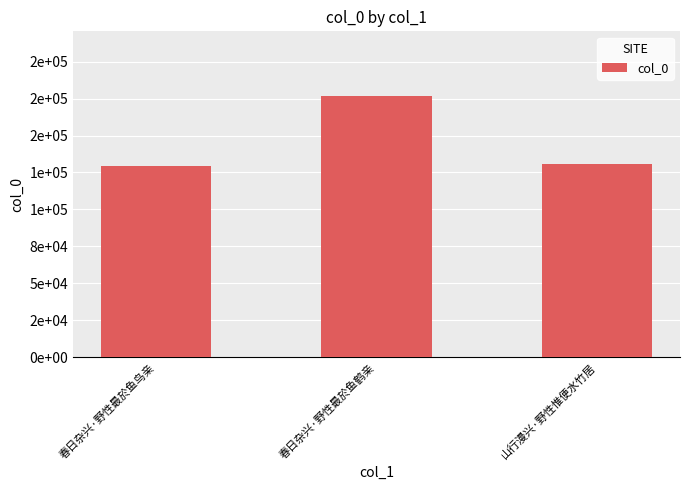

Approximately how many times larger is the value at 春日杂兴·野性最於鱼鹤亲 compared to 春日杂兴·野性最於鱼鸟亲?

1.4